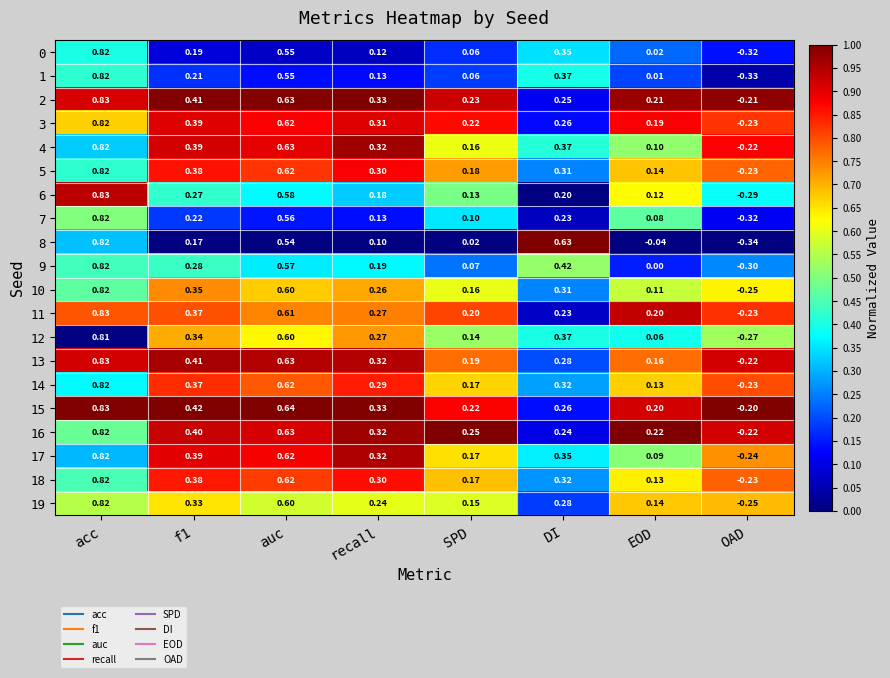

At which label is 1 closest to 0?

EOD